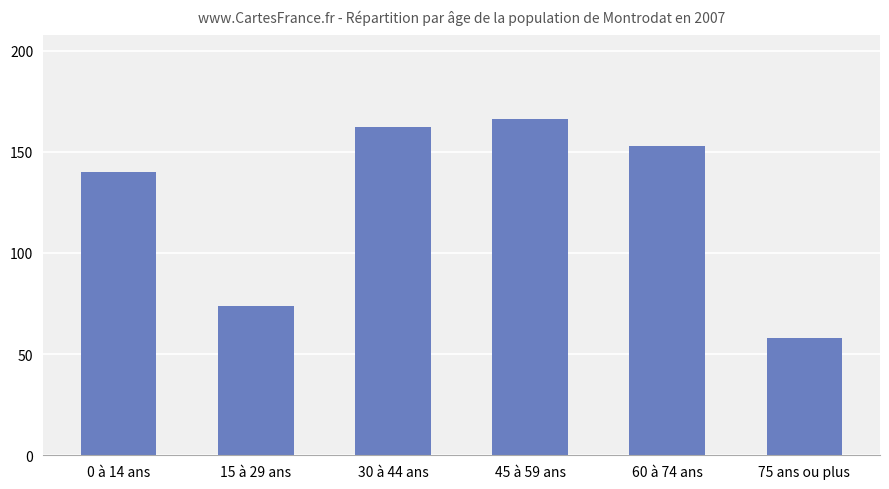

Reading left to right, extract all data points from this chart.

140	74	162	166	153	58